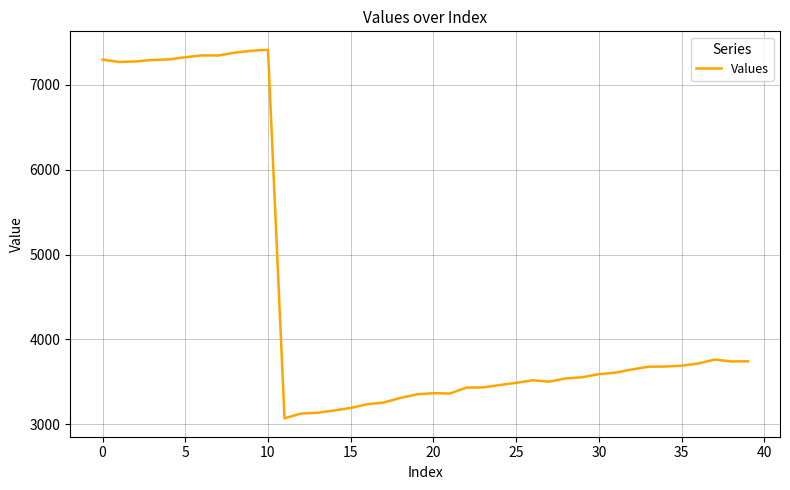

What is the maximum value shown in the chart?

7414